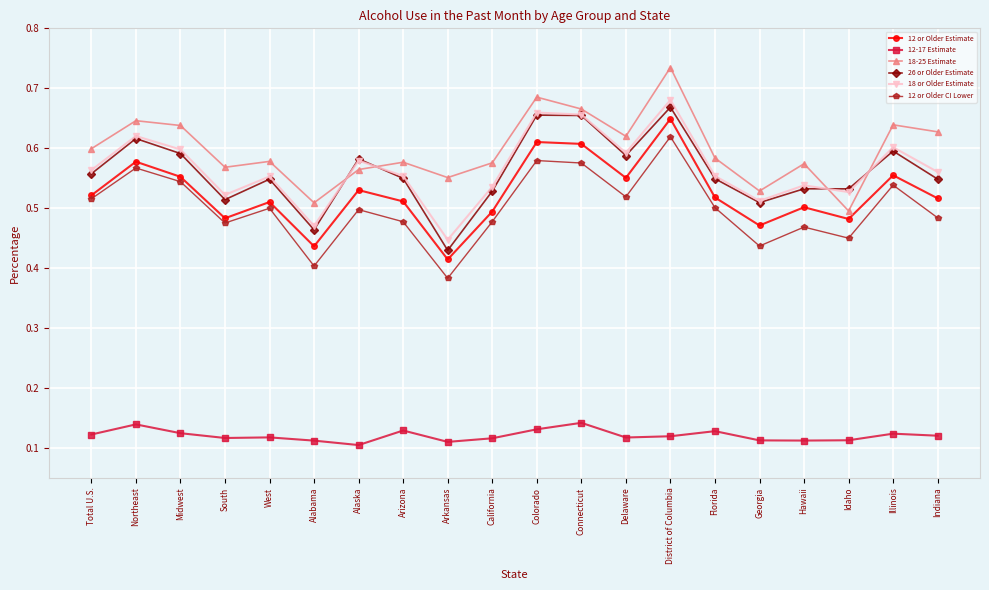

Which series has the largest total across all categories?

18-25 Estimate